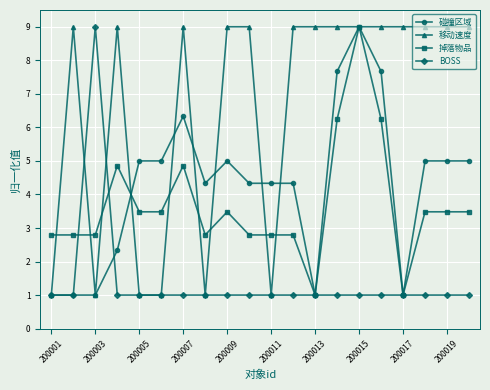

What is the difference between the maximum and minimum values in the 碰撞区域 series?

8.0